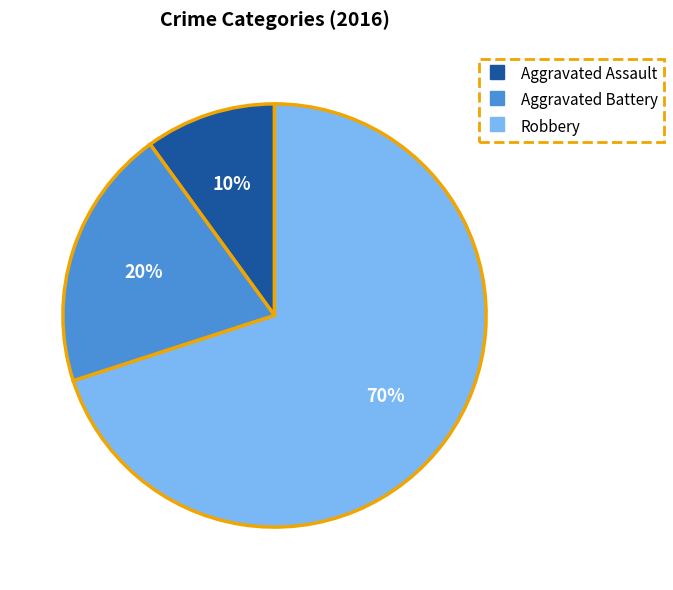

To the nearest percent, what portion does Aggravated Assault represent?

10%